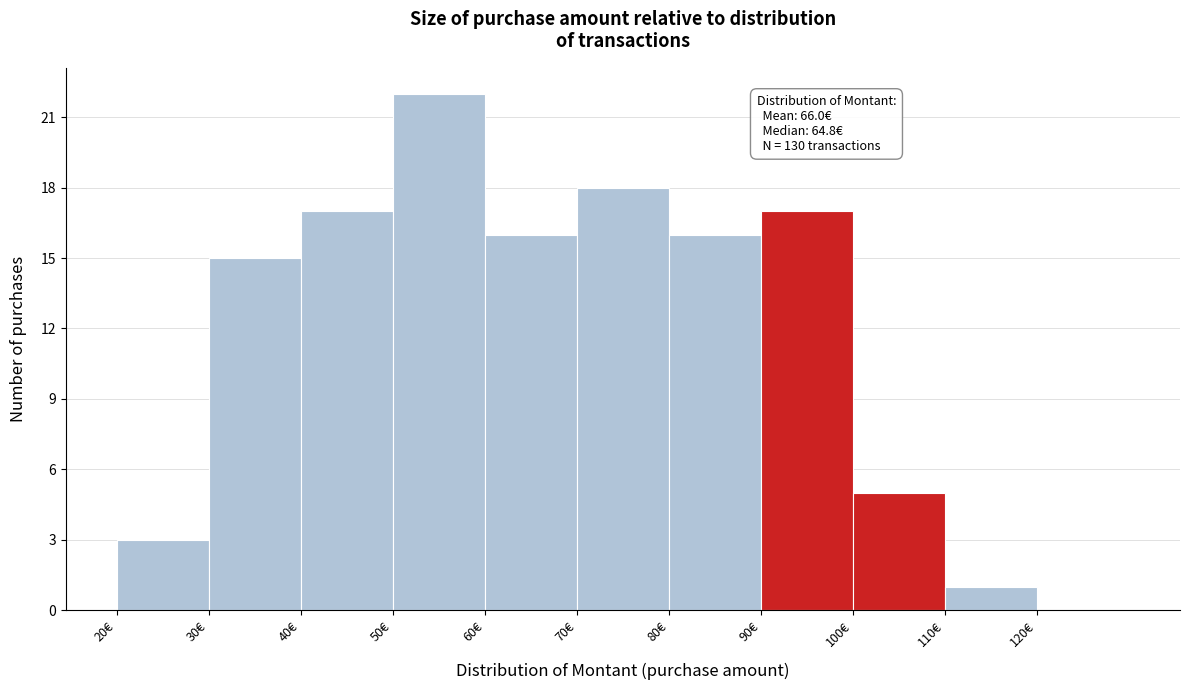

Which range on the x-axis has the tallest bar?

50 to 60